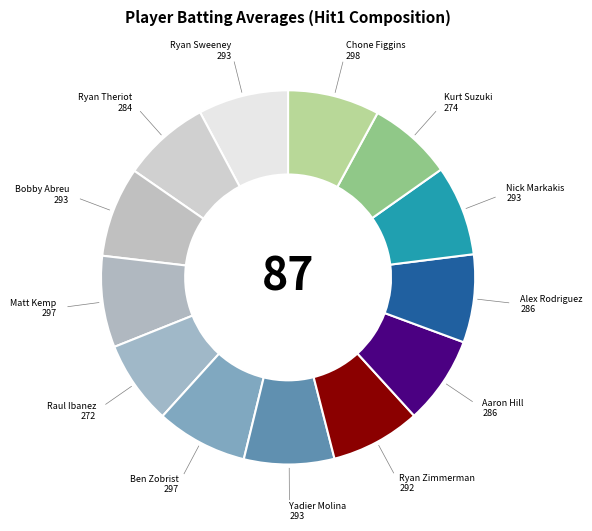

Do Kurt Suzuki and Bobby Abreu together represent more than half of the pie?

No